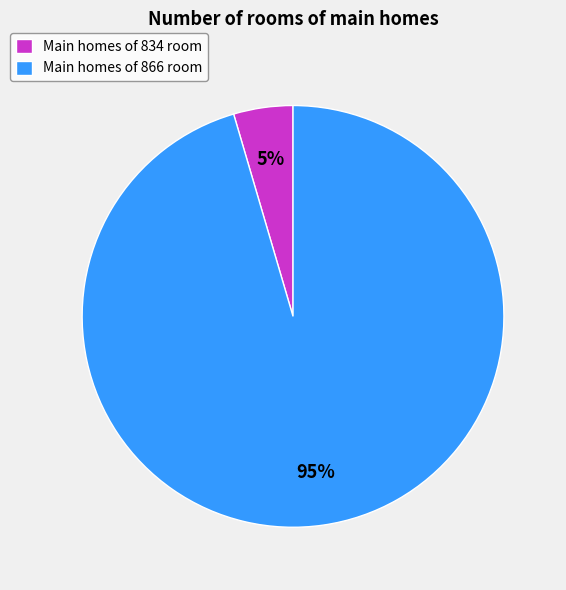

Between Main homes of 834 room and Main homes of 866 room, which is larger?

Main homes of 866 room